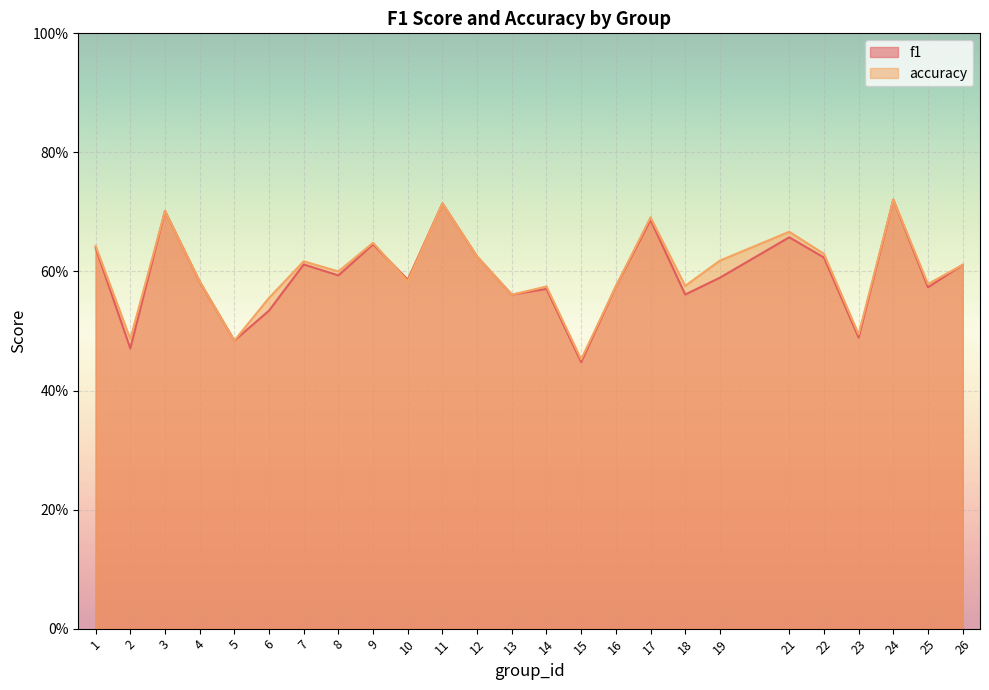

At 13, list the series in order from smallest to largest.

f1, accuracy